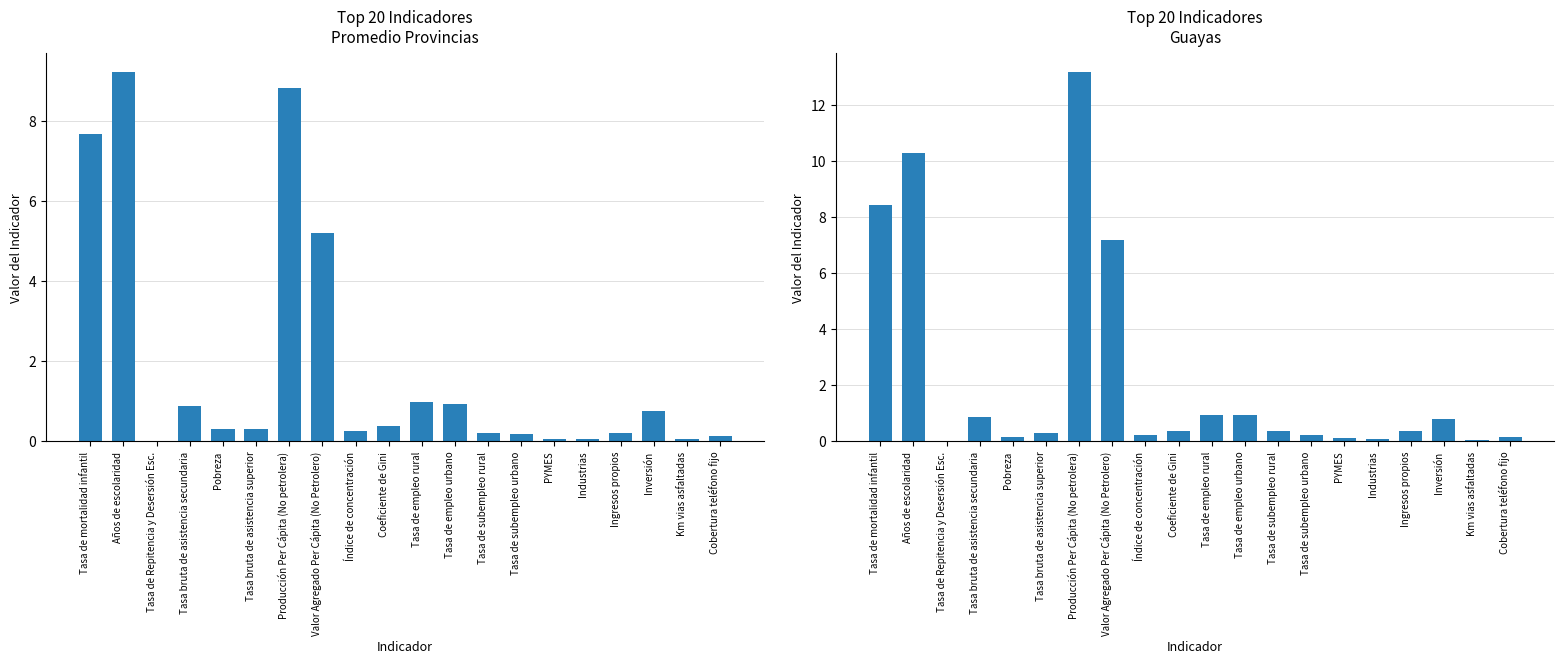

Does the chart contain any negative values?

No